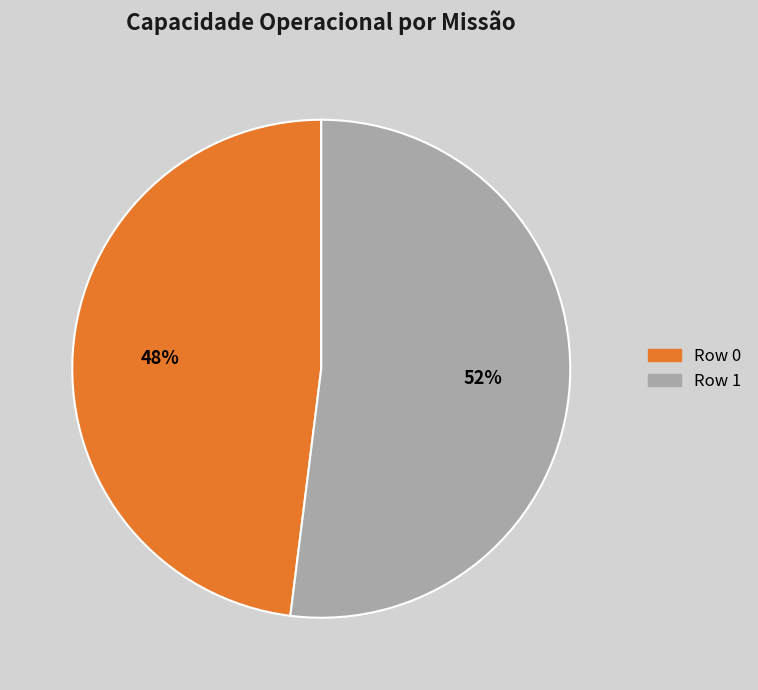

To the nearest percent, what is the difference between the Row 1 and Row 0 slice percentages?

4%